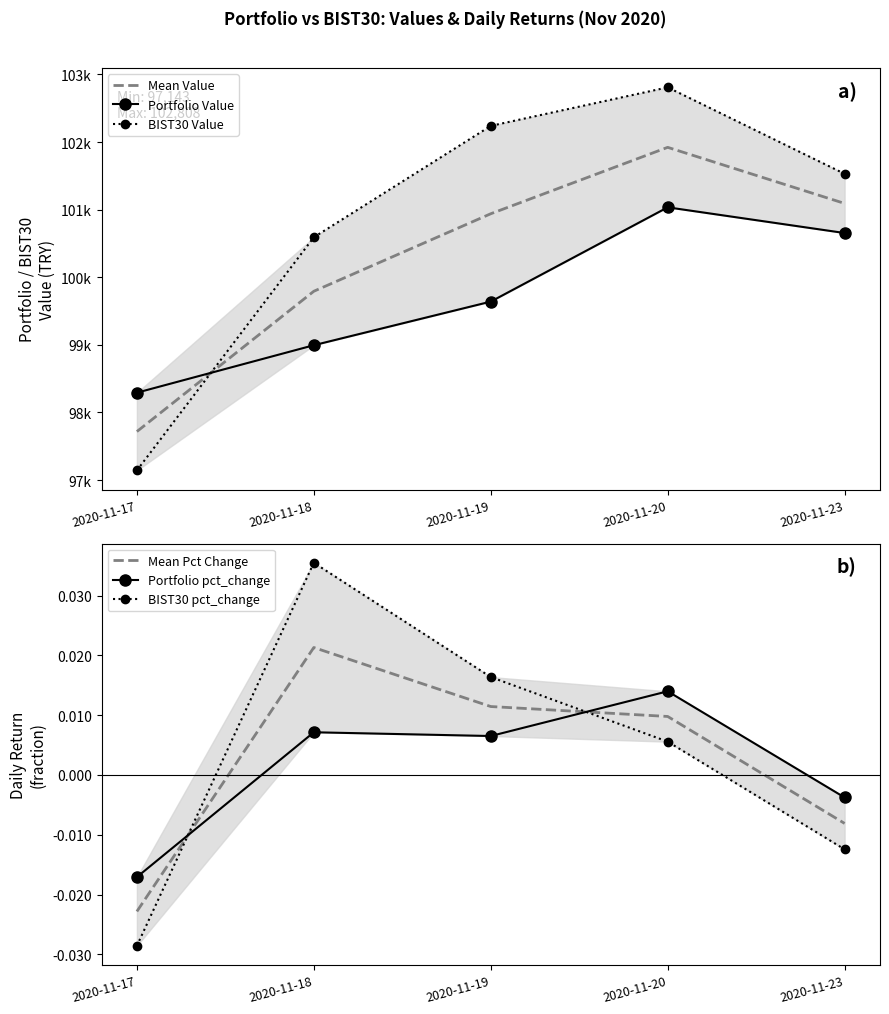

The Mean Pct Change series shows -0.0 at 2020-11-23. True or false?

True